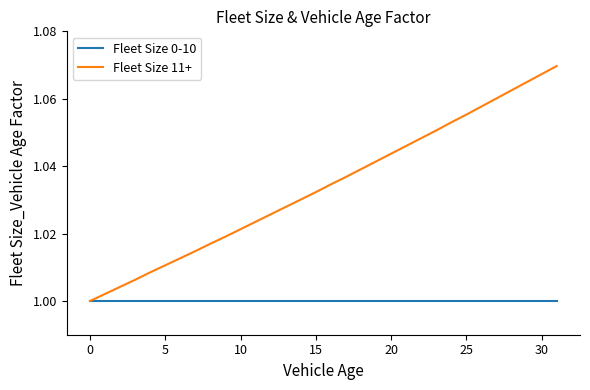

Which series has the largest total across all categories?

Fleet Size 11+